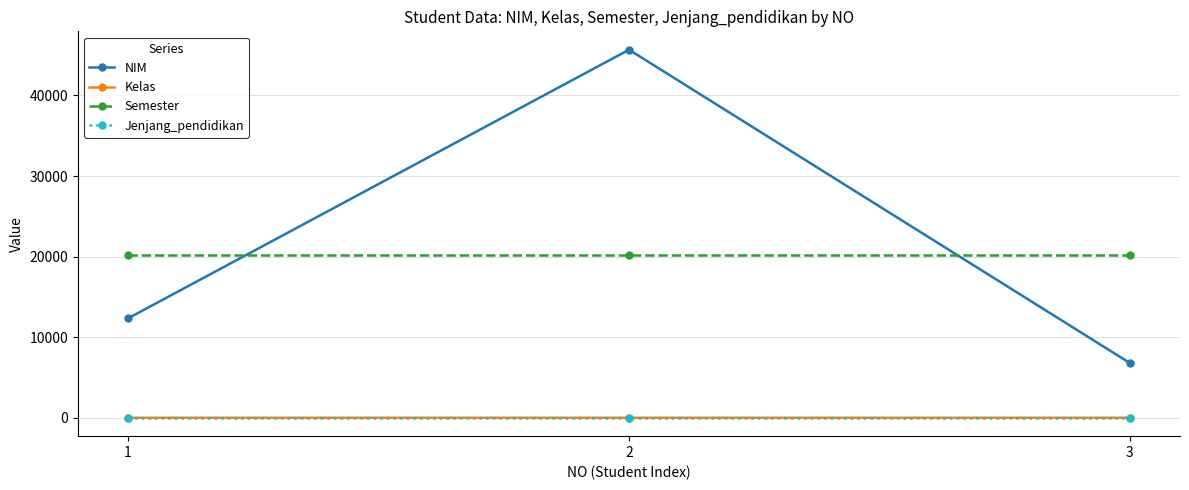

What is the sum of the Jenjang_pendidikan values at 1 and 3?

60